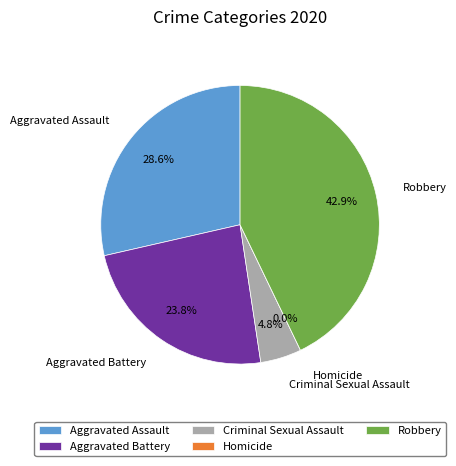

Is it true that Aggravated Battery is 19% of the pie?

False